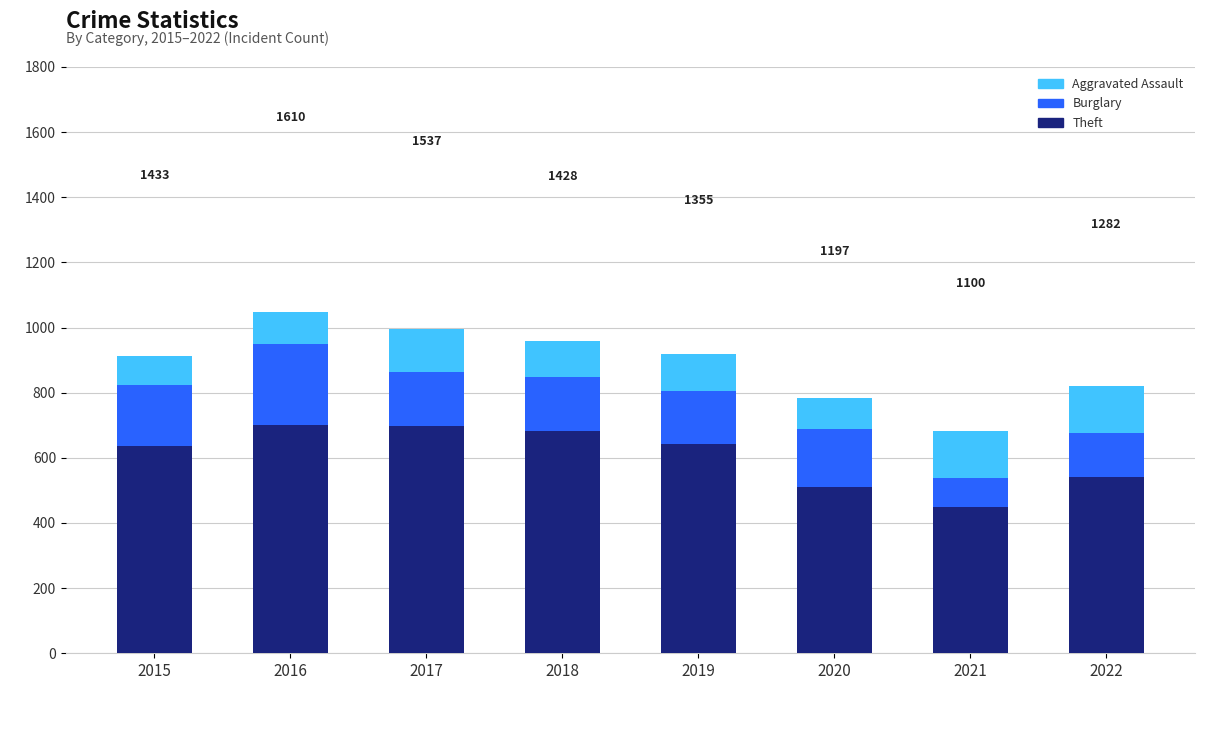

The value of Theft at 2018 is 308. True or false?

False